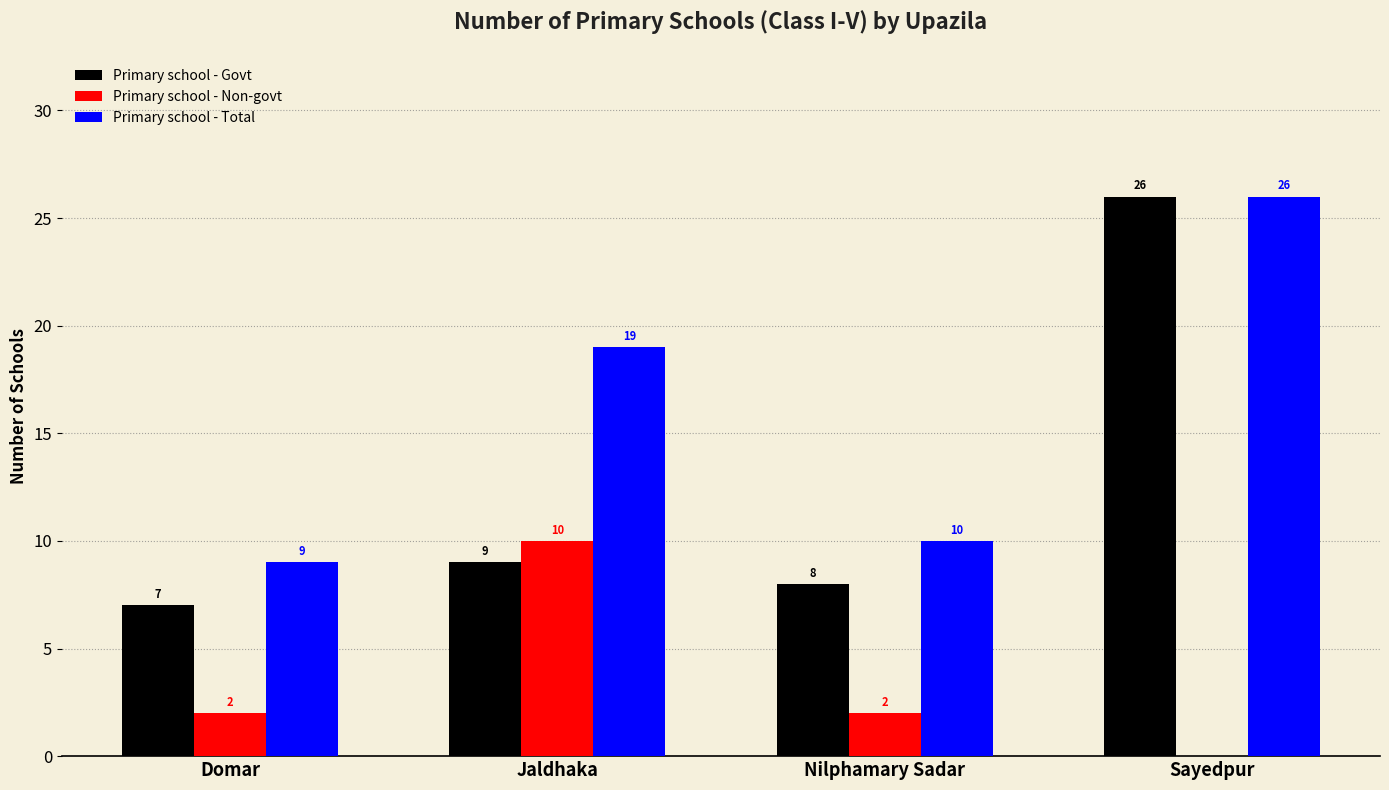

The Primary school - Total series shows 17 at Nilphamary Sadar. True or false?

False